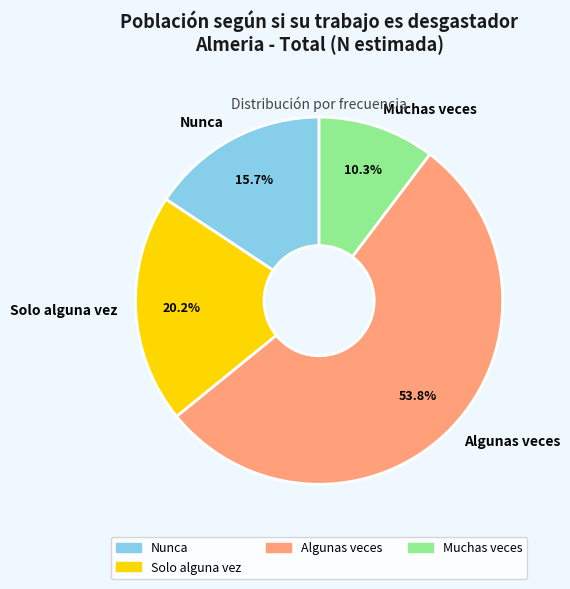

What is the ratio of the value at Algunas veces to the value at Muchas veces?

5.2